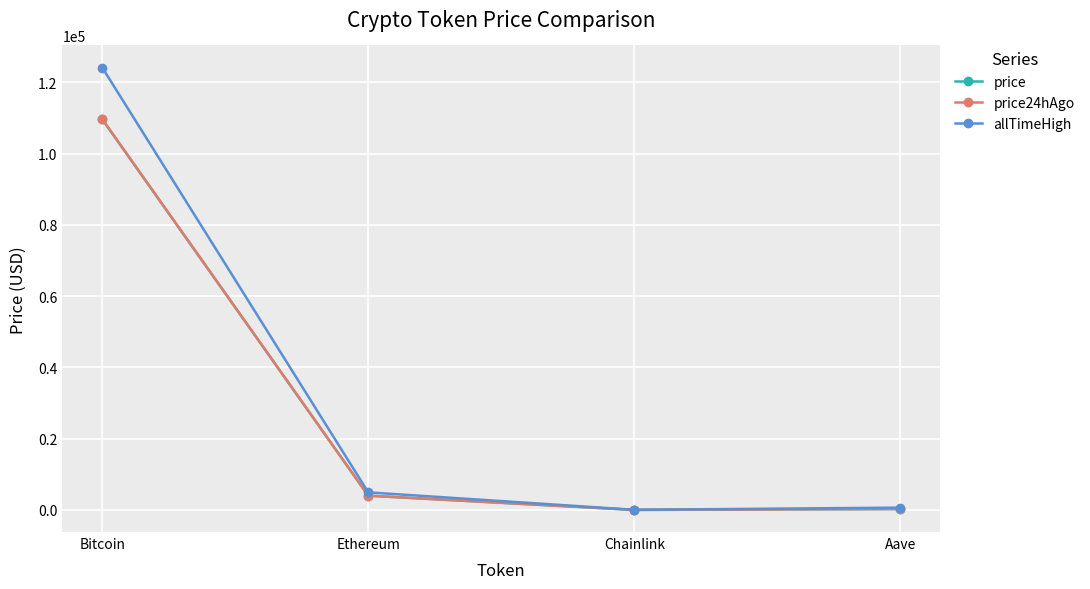

Is it true that price24hAgo equals 4028.0 at Ethereum?

True